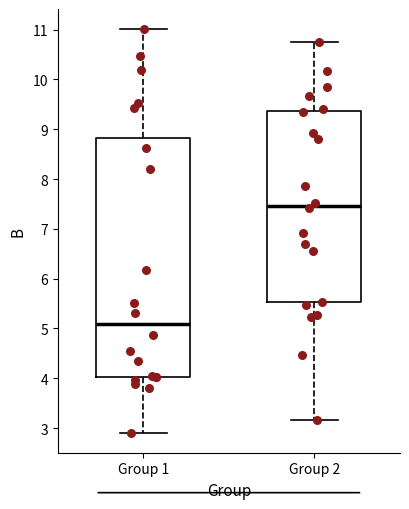

Reading left to right, transcribe this box plot: for each box, give where its median line is, the range the box spans, and where its two whiskers end, as read against the y-axis. The values are not printed on the chart, so give them approximately, as read against the axis.

Group 1: median 5.1, box 4.0 to 8.8, whiskers 2.9 to 11.0
Group 2: median 7.5, box 5.5 to 9.4, whiskers 3.2 to 10.8